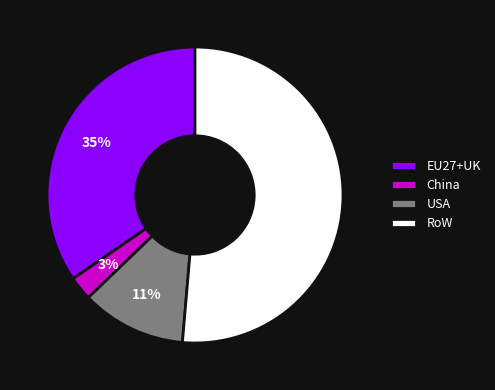

Is it true that EU27+UK is 35% of the pie?

True